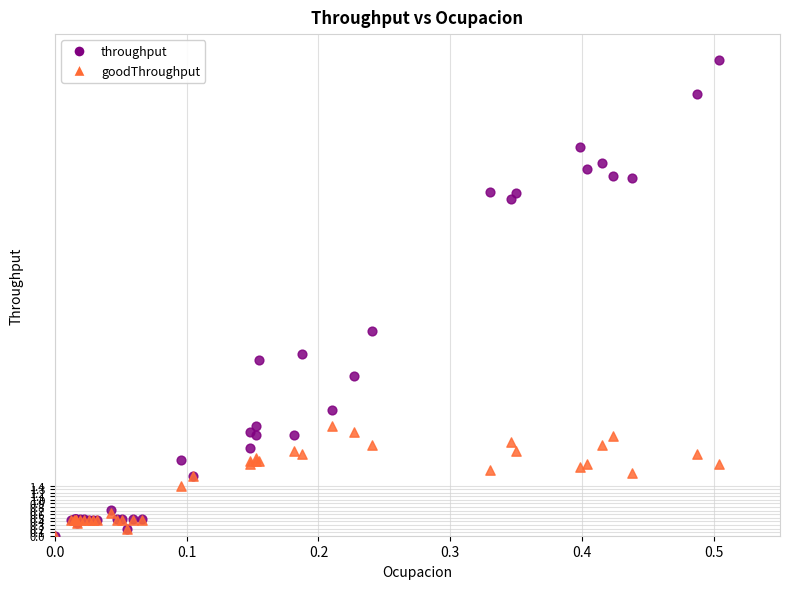

Across all series, what Y value is closest to 6?

5.7